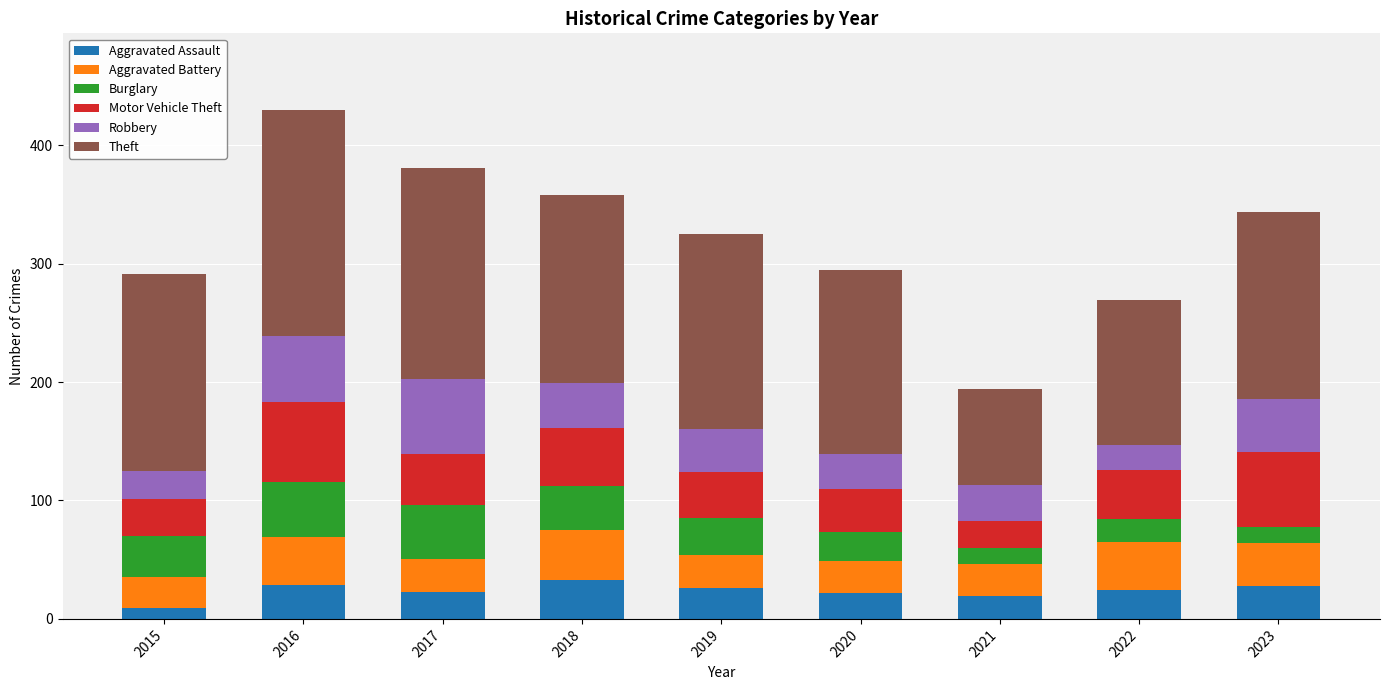

Are the bars grouped side by side (vs. stacked)?

No